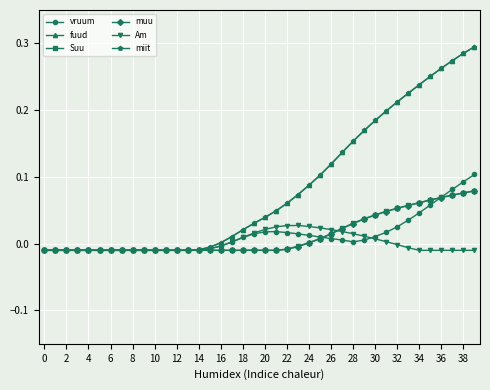

Which category has the highest value across all series?

39